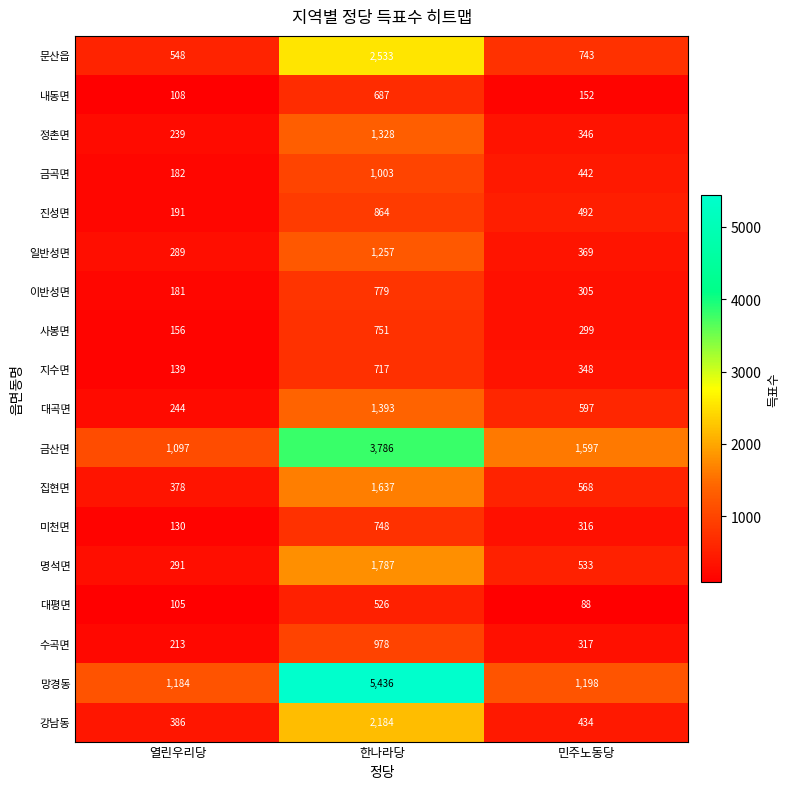

Count the number of categories in the chart.

3